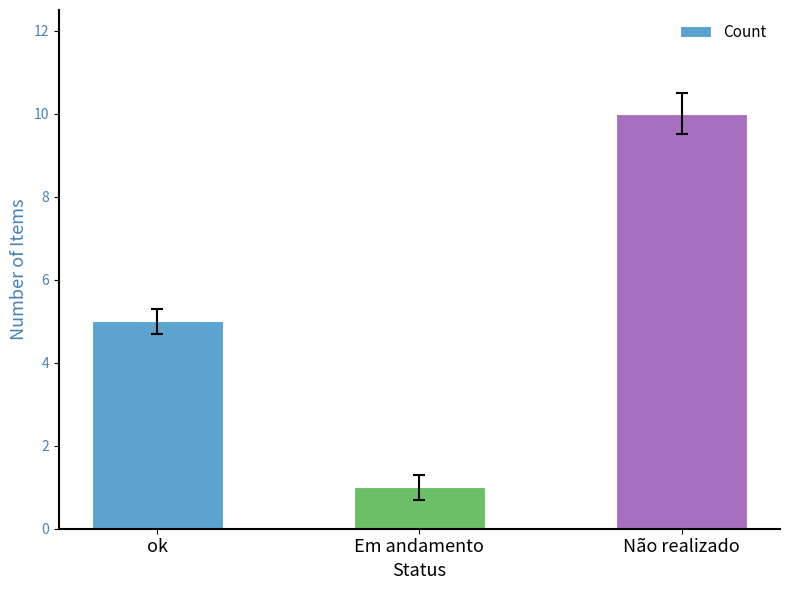

What is the difference between the maximum and second lowest values?

5